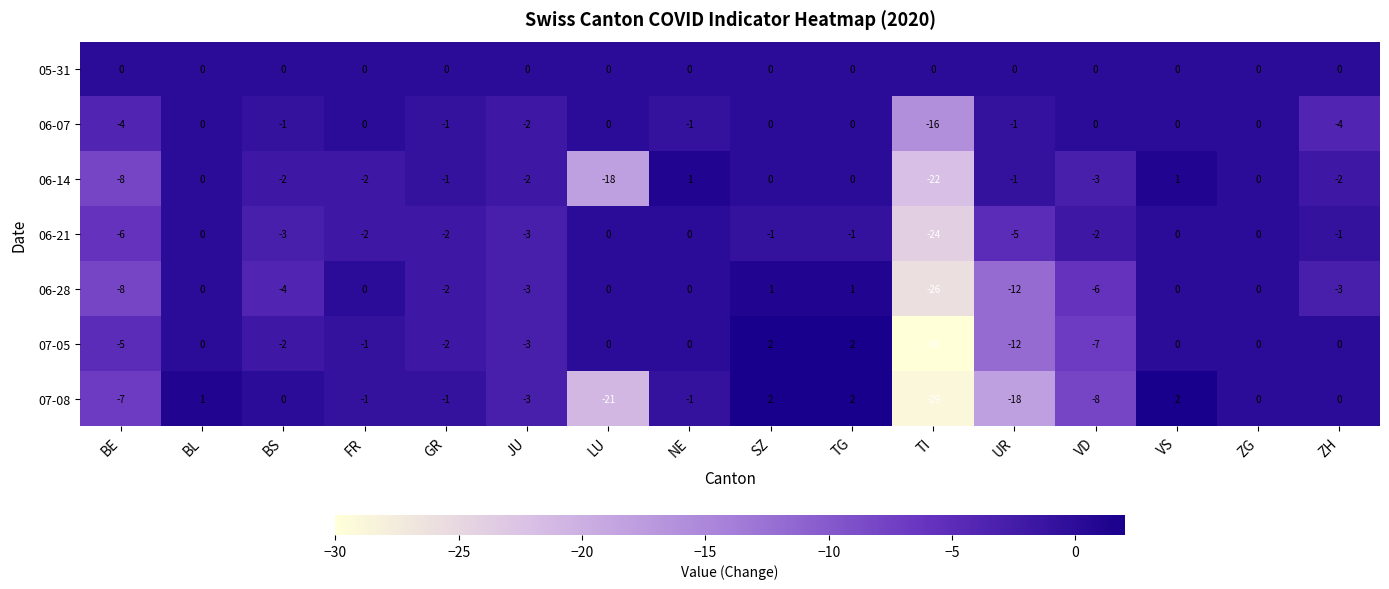

What is the smallest value displayed?

-30